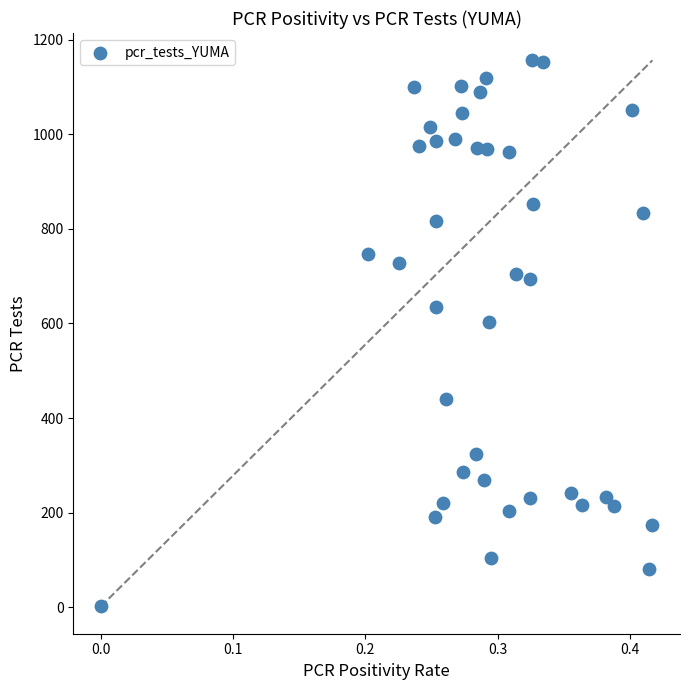

What Y value in the scatter plot is closest to 579?

603